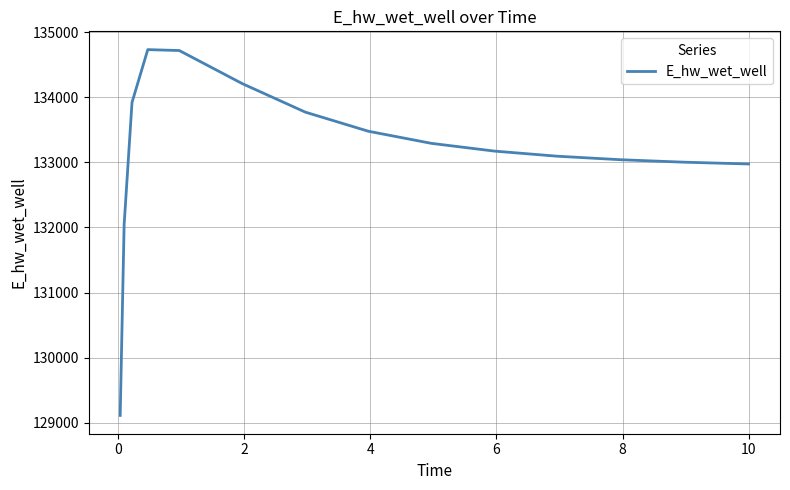

What is the maximum value shown in the chart?

134734.5